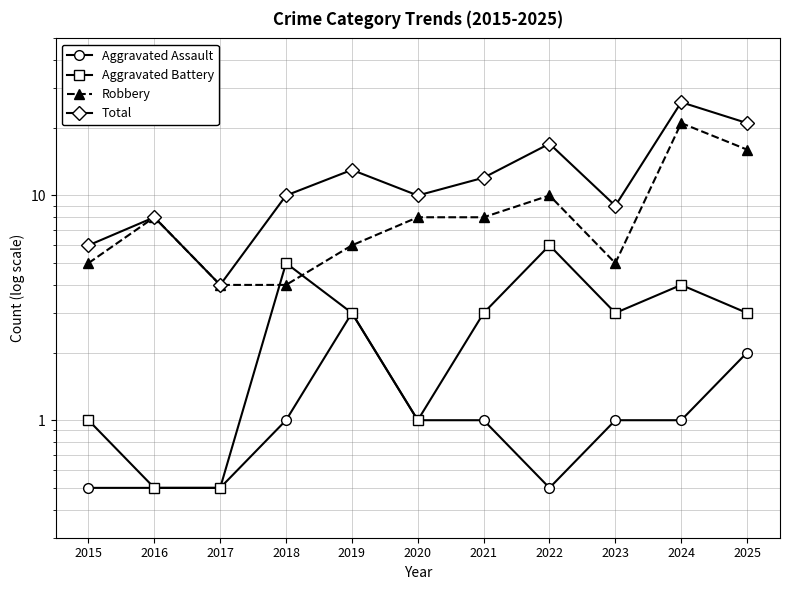

How many values in the Robbery series are below 8?

5